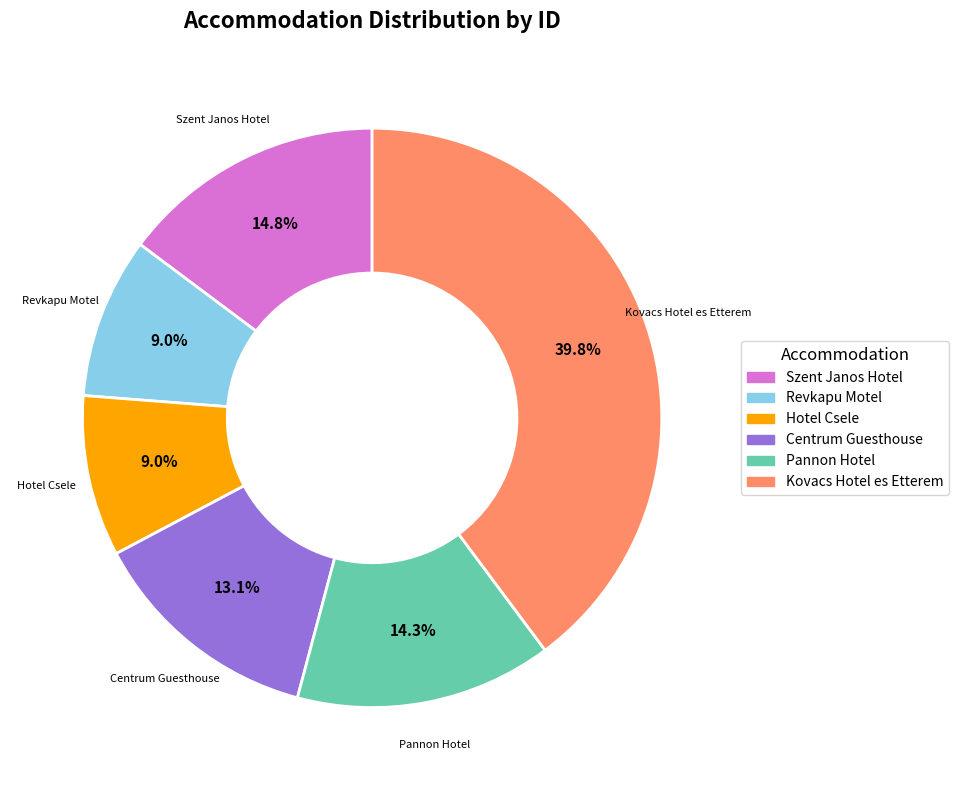

Combined, do Kovacs Hotel es Etterem and Szent Janos Hotel account for over 50%?

Yes